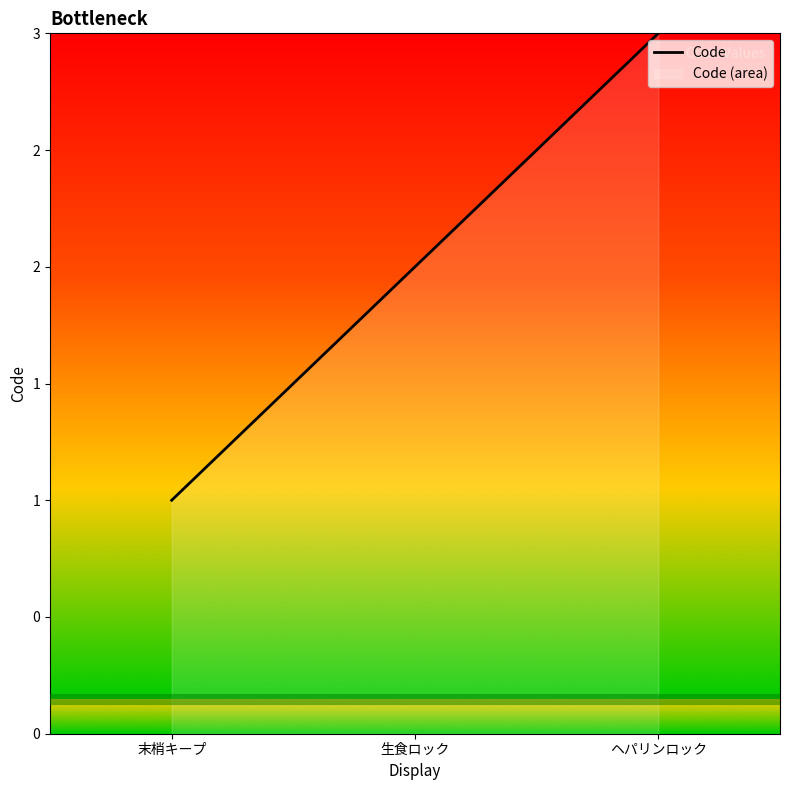

What is the approximate value at ヘパリンロック?

3